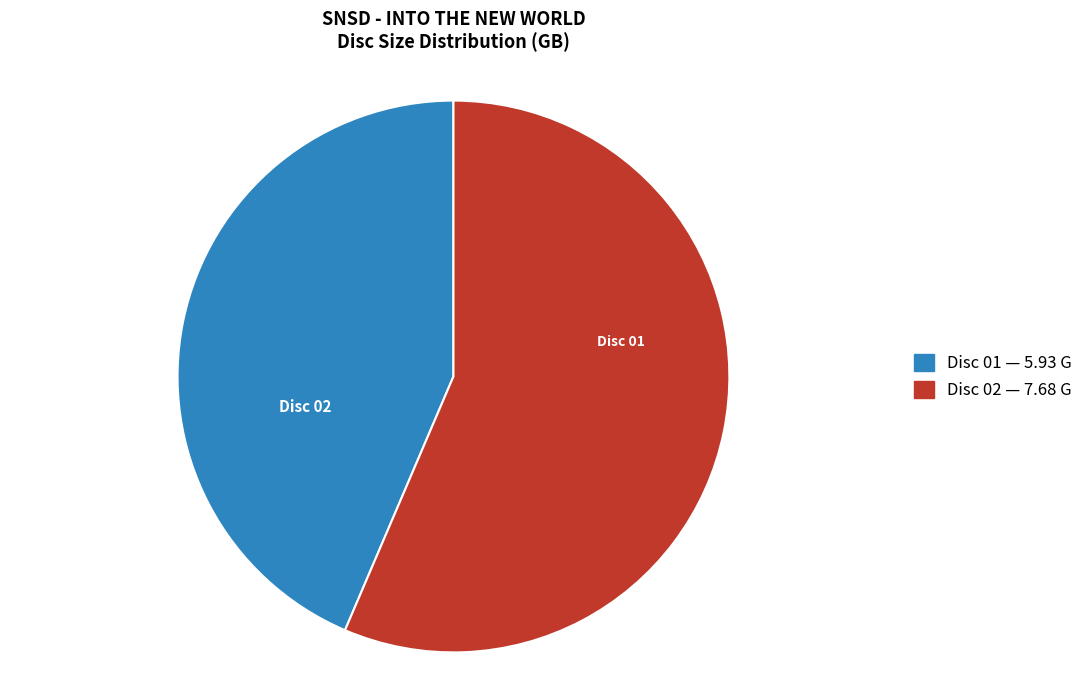

How many slices are in this pie chart?

2